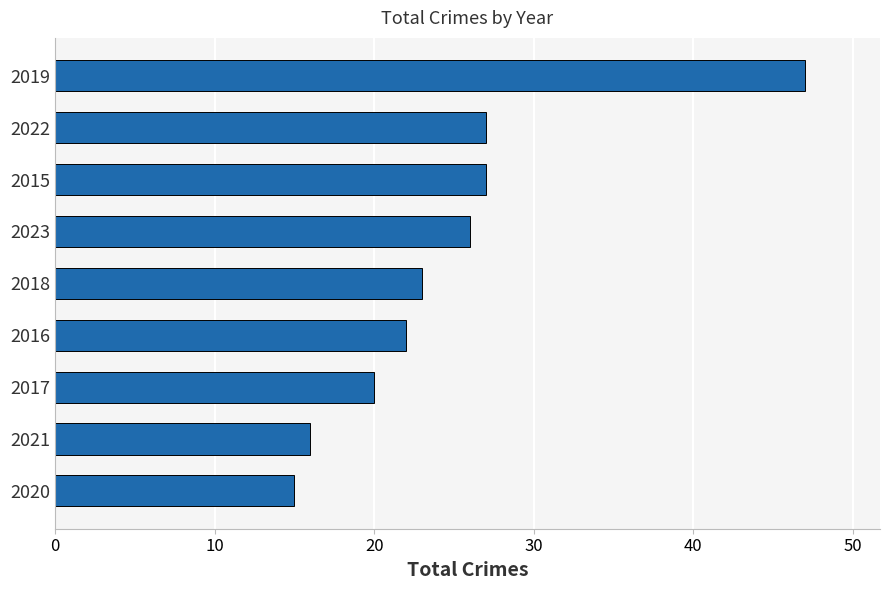

What is the approximate value at 2017, to the nearest 10?

20